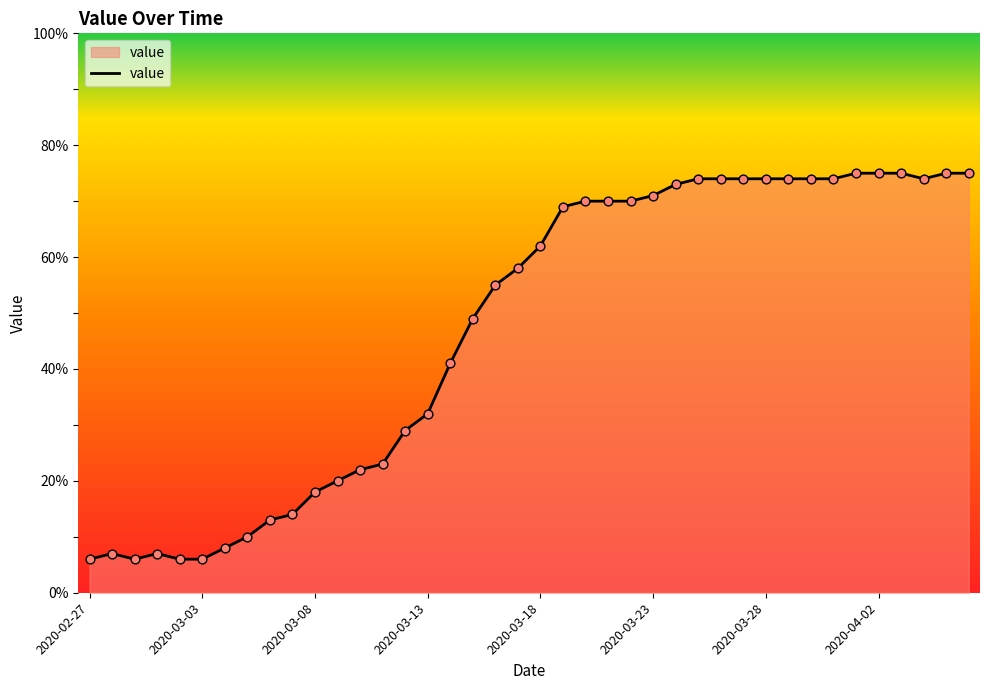

What is the difference between the maximum and minimum values?

69